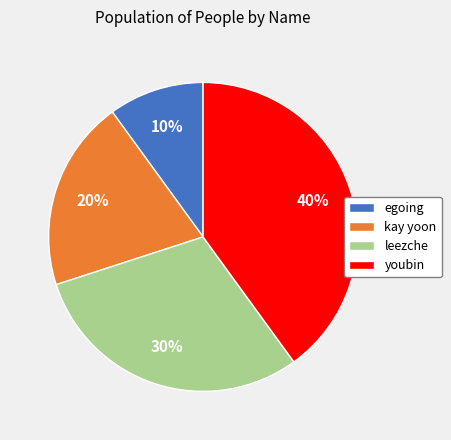

Is the sum of egoing and kay yoon greater than half?

No